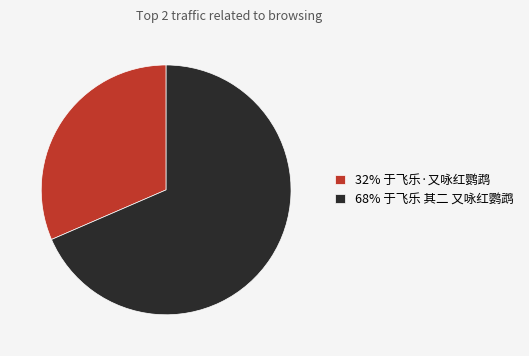

Do 32% 于飞乐·又咏红鹦鹉 and 68% 于飞乐 其二 又咏红鹦鹉 together represent more than half of the pie?

Yes